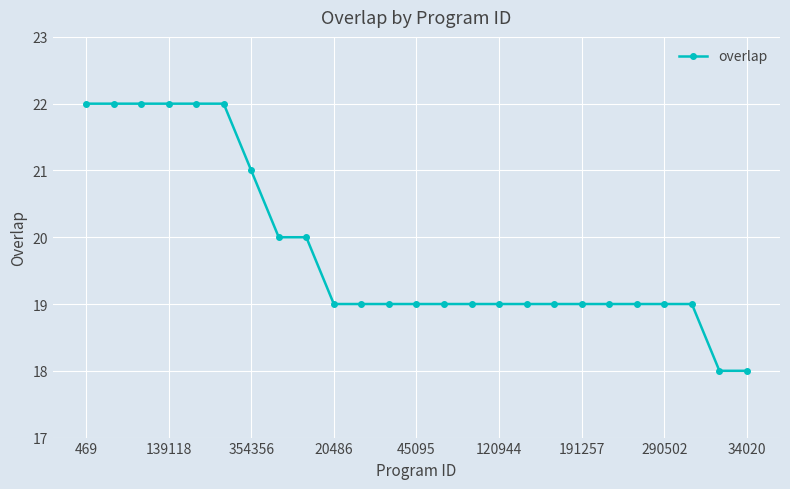

What is the sum of all values?

495